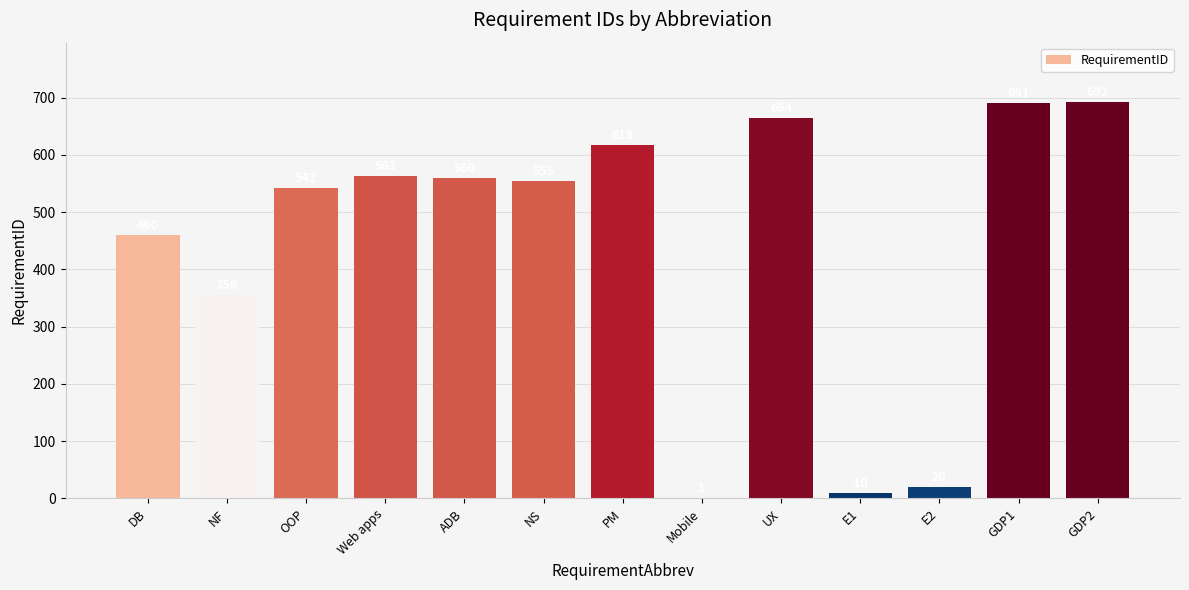

What is the sum of the values at E1 and DB?

470